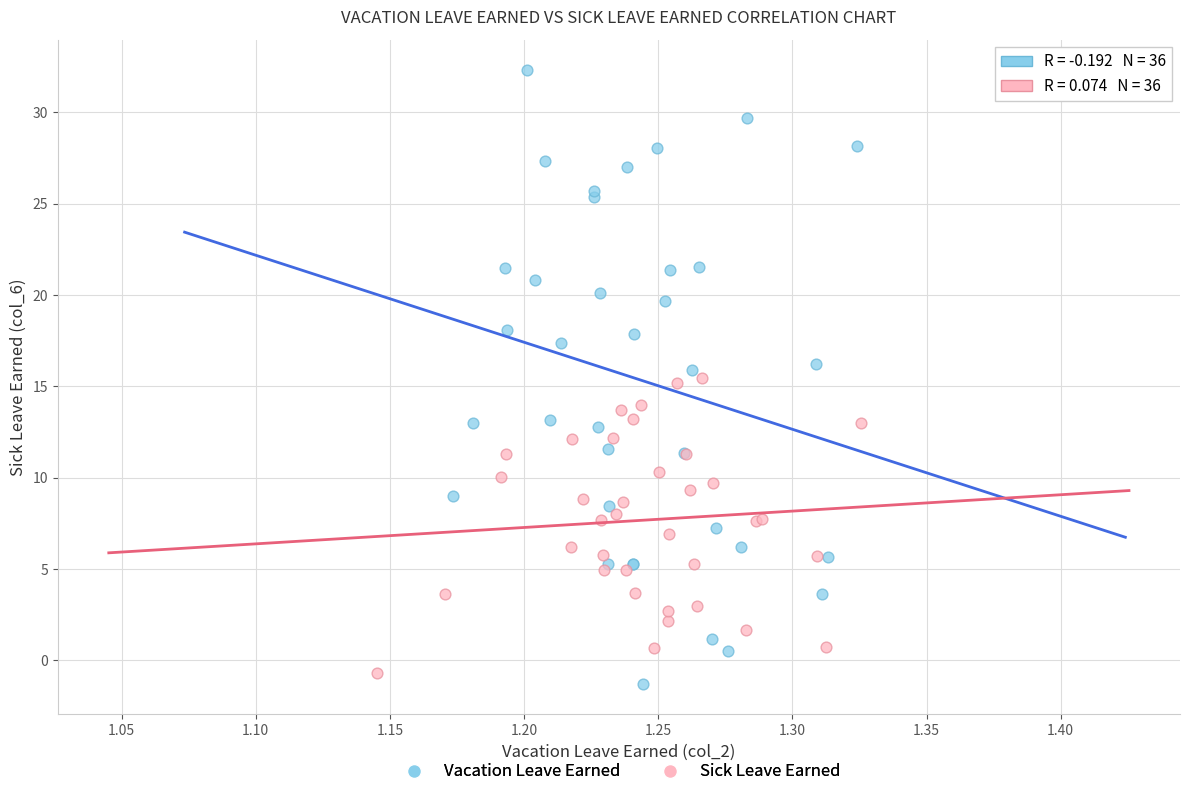

Which series contains the lowest Y value?

Vacation Leave Earned